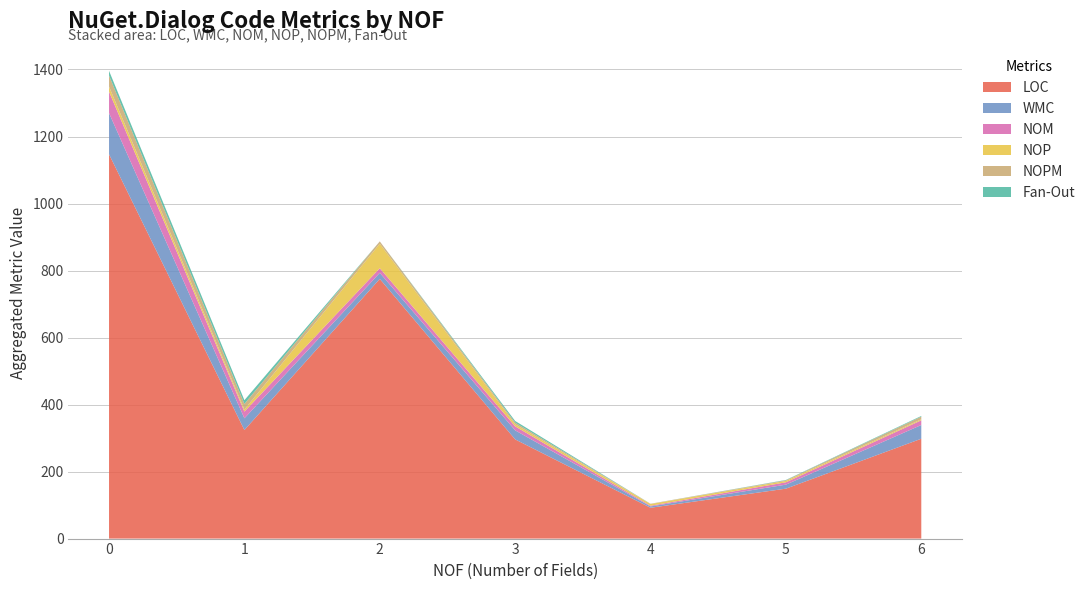

What is the minimum value for LOC?

92